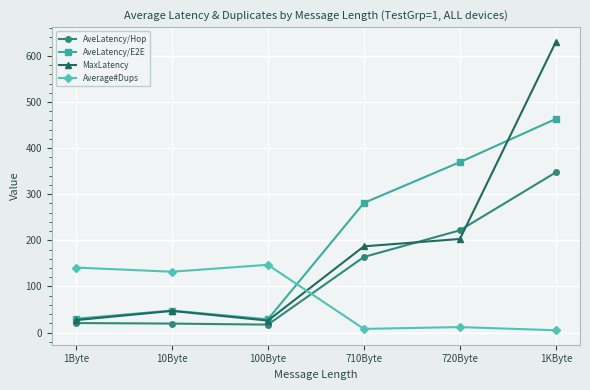

In MaxLatency, how many points are higher than both neighbors (excluding endpoints)?

1